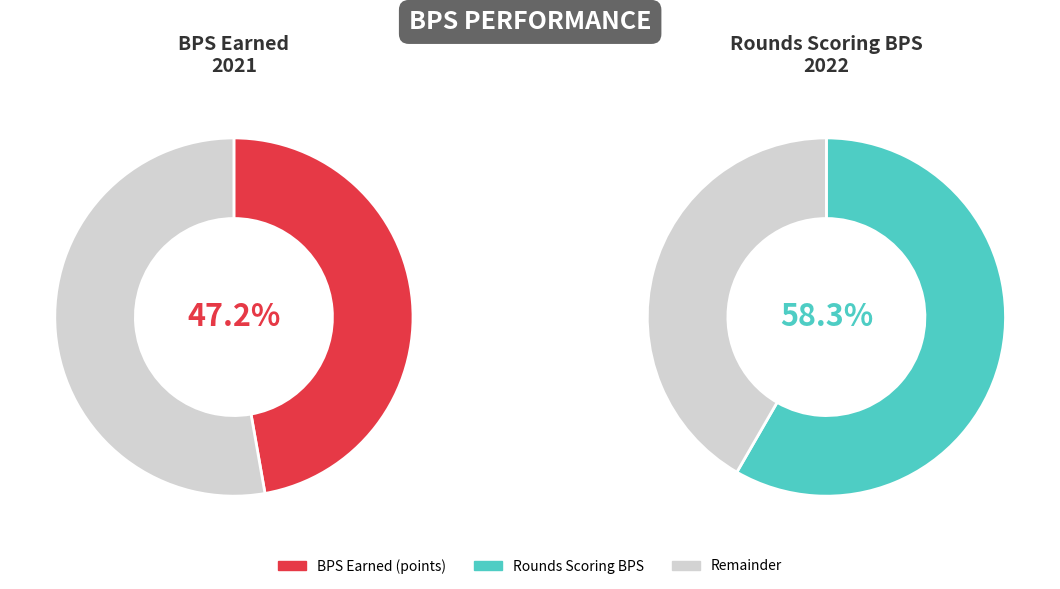

Does Round 9 account for over 50% of the chart?

No